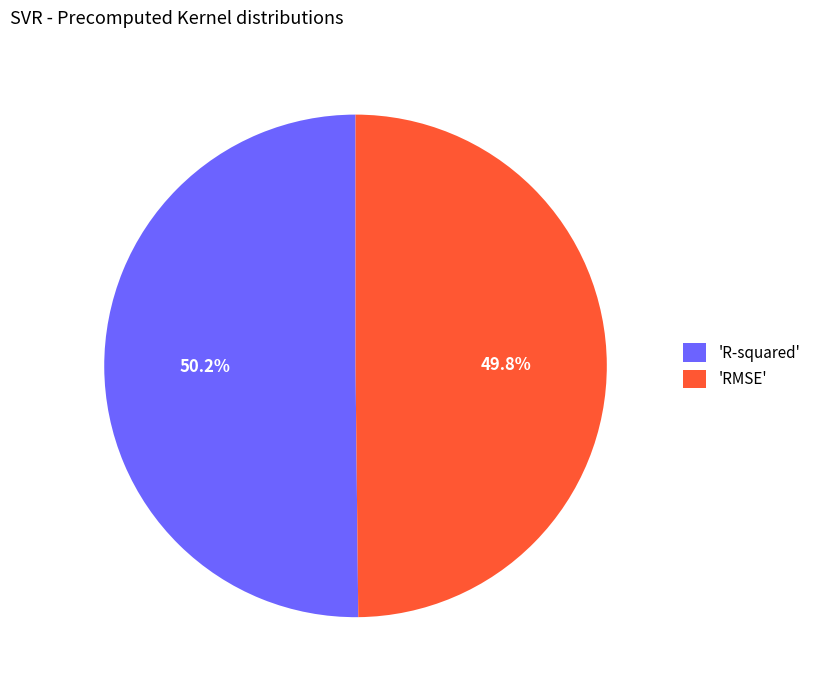

Does any single category account for the majority?

Yes